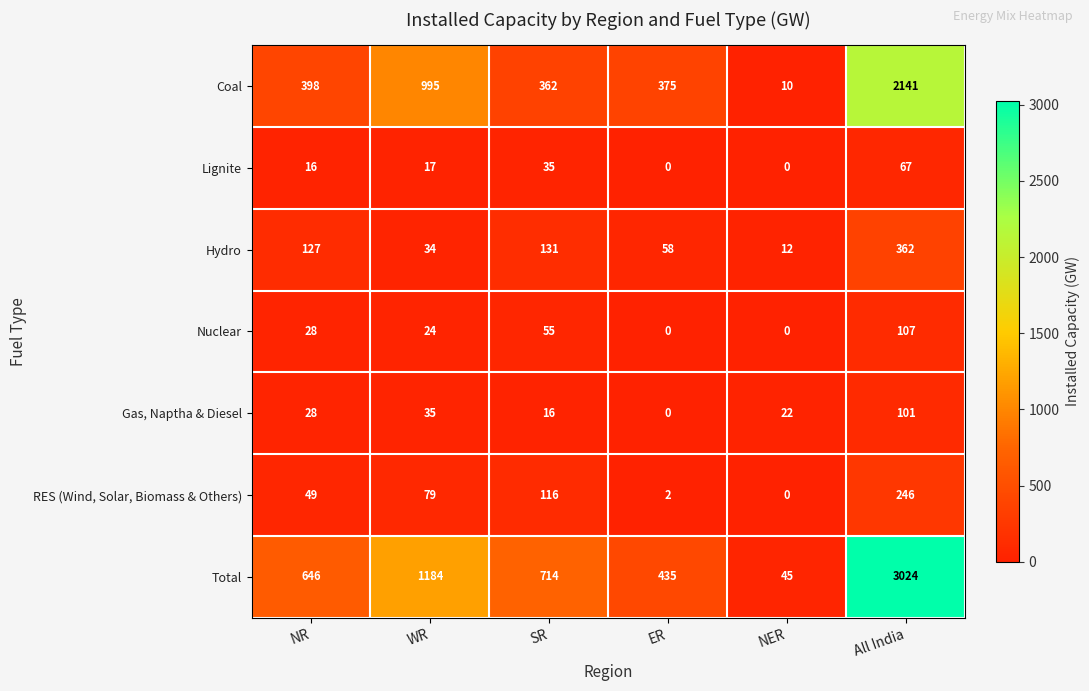

How many distinct data groups are displayed?

7